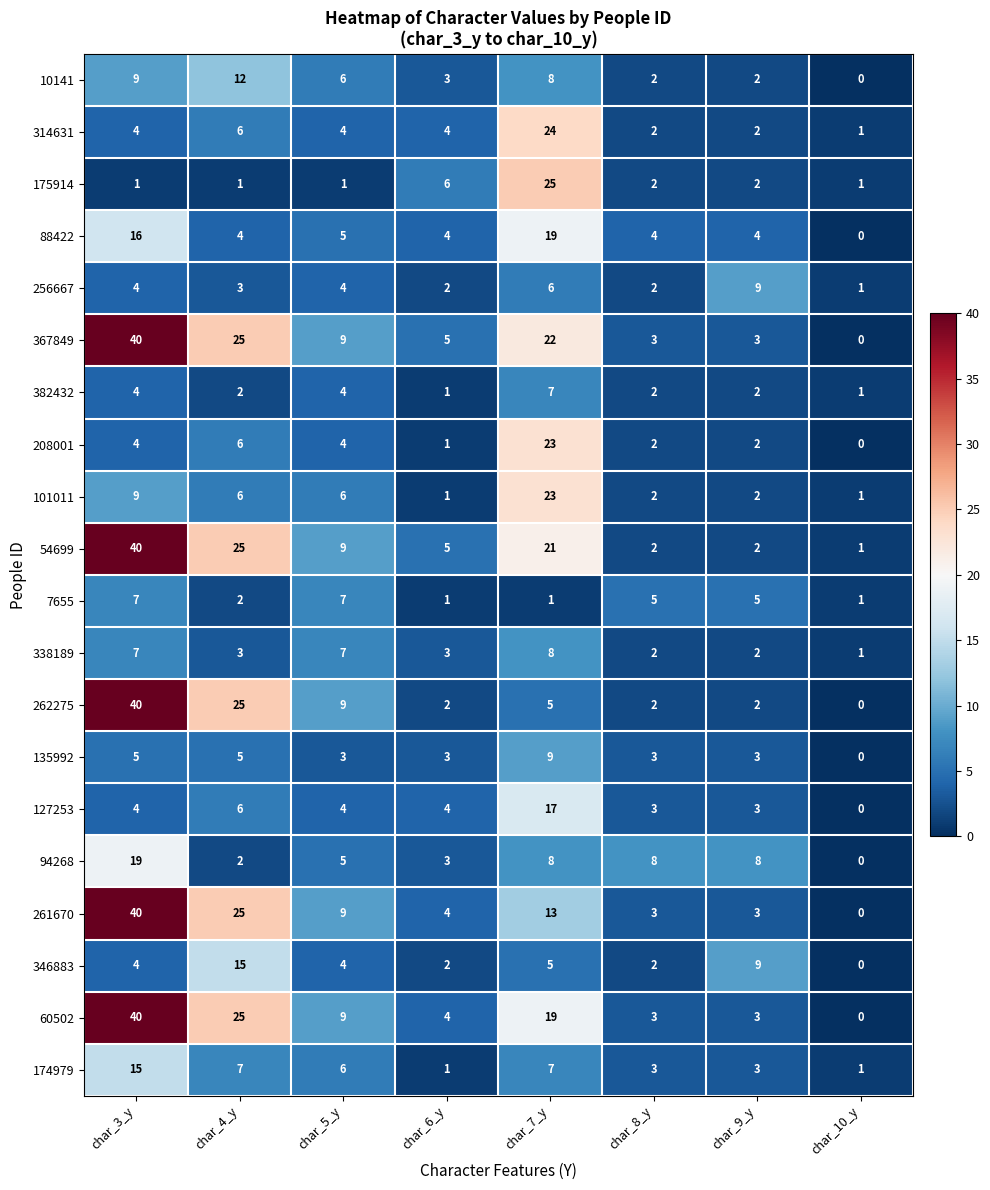

The value of 262275 at char_3_y is 40. True or false?

True